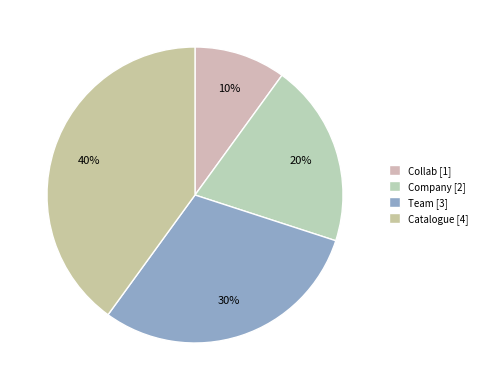

What percentage is the Team slice, to the nearest percent?

30%